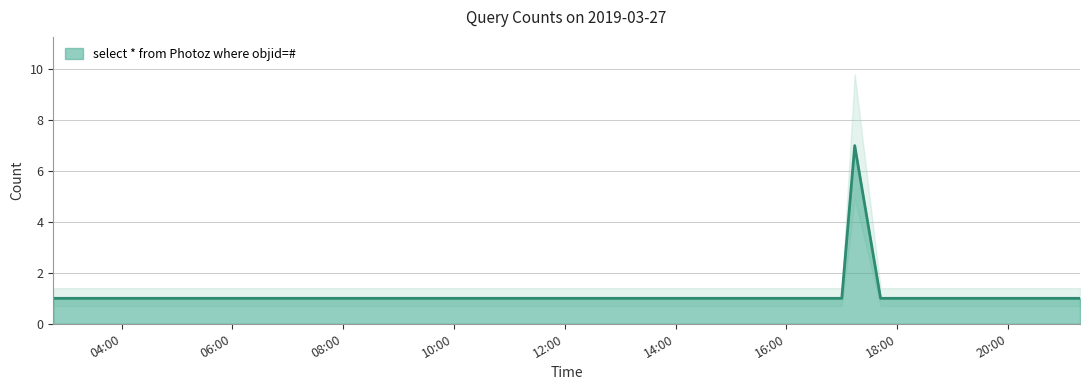

Approximately how many times larger is the value at 2019-03-27 09:09:00 compared to 2019-03-27 17:42:00?

1.0